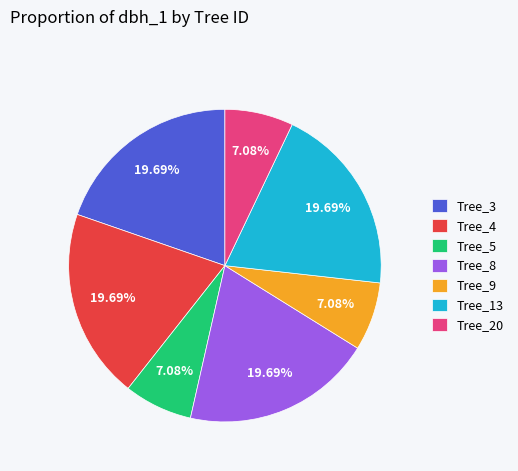

Combined, do Tree_8 and Tree_5 account for over 50%?

No